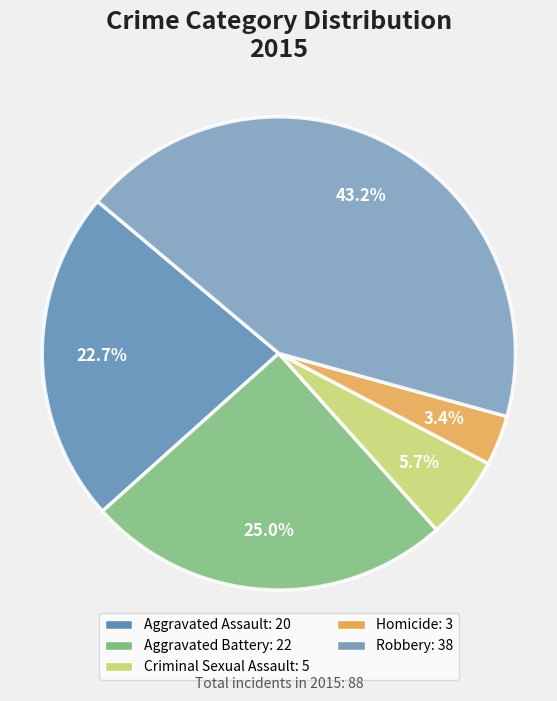

Is Aggravated Battery the majority of the pie?

No